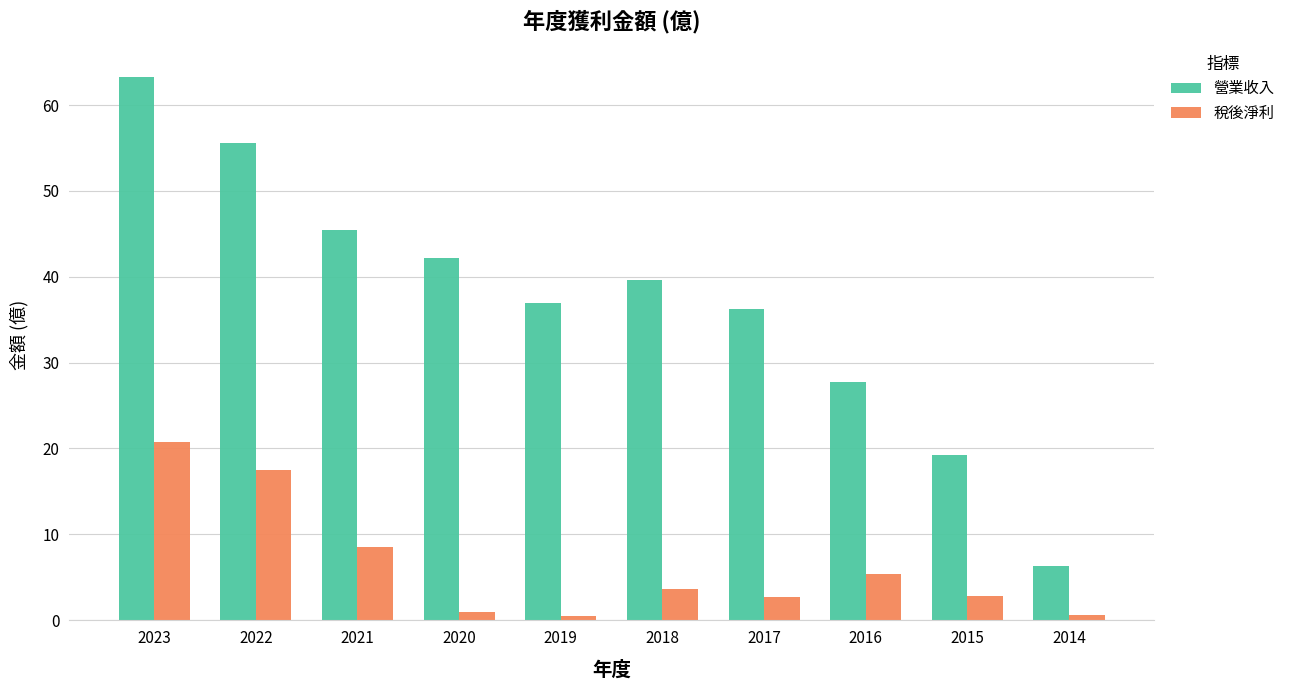

Are the bars grouped side by side (vs. stacked)?

Yes